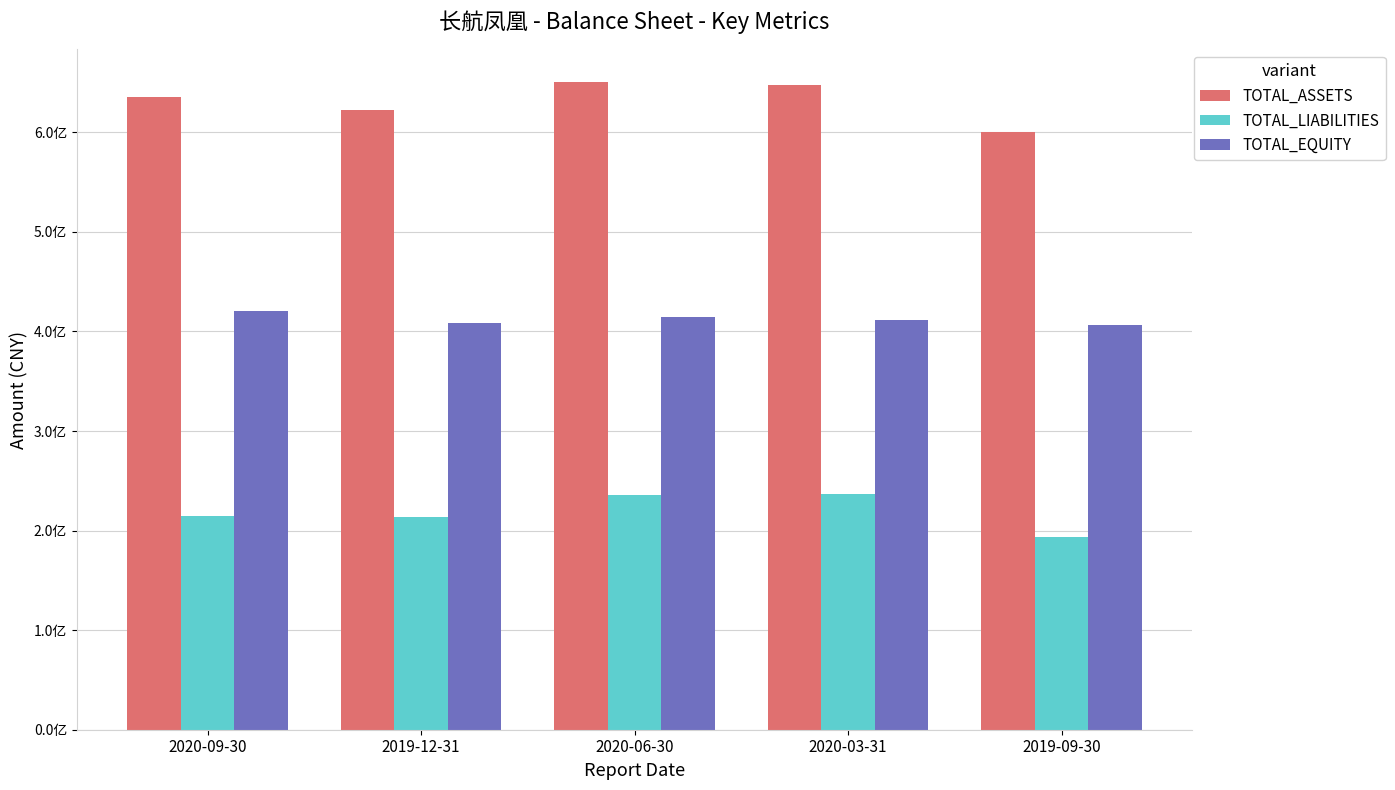

Are the bars grouped side by side (vs. stacked)?

Yes